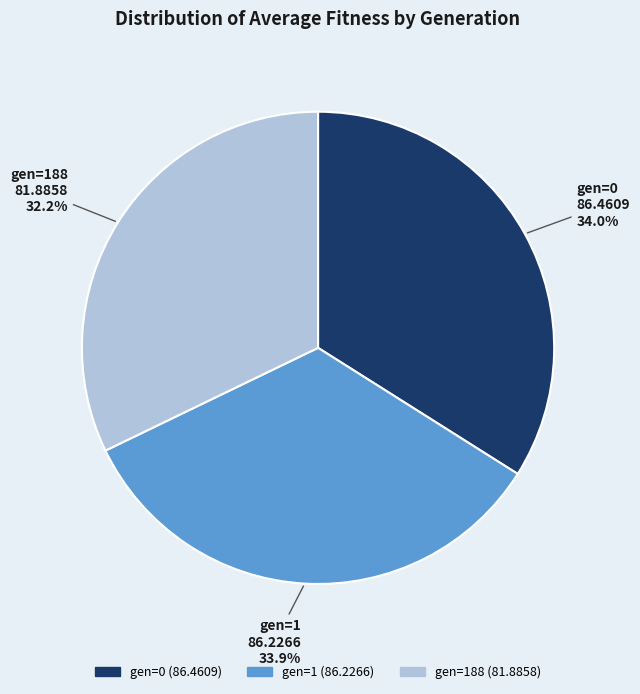

To the nearest percent, what is the difference between the gen=1 and gen=188 slice percentages?

2%